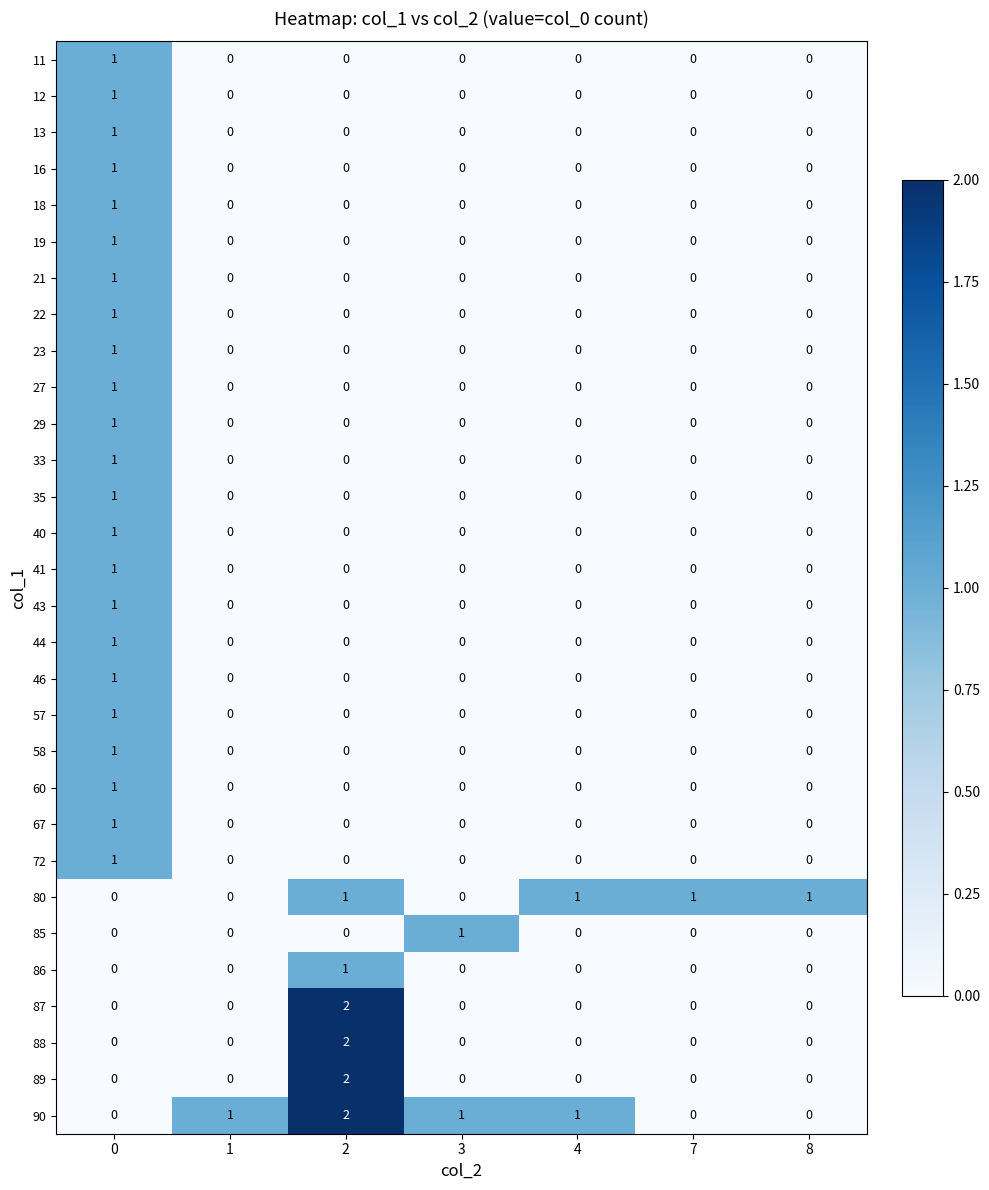

Is it true that 85 equals 0 at 7?

True